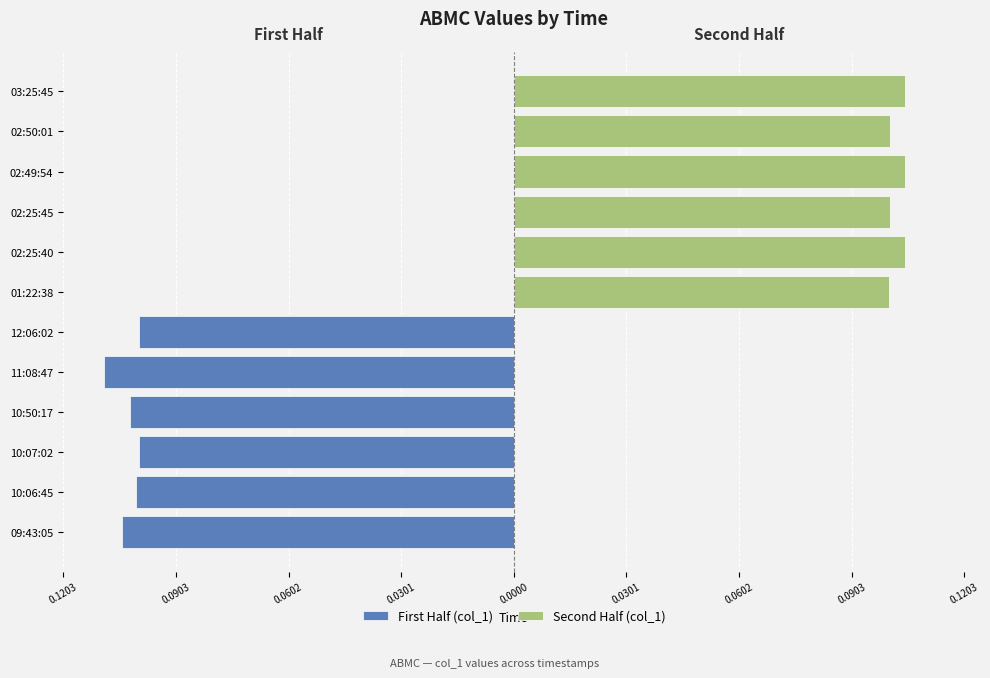

True or false: First Half (col_1) has a value of -0.1 at 10:07:02.

False